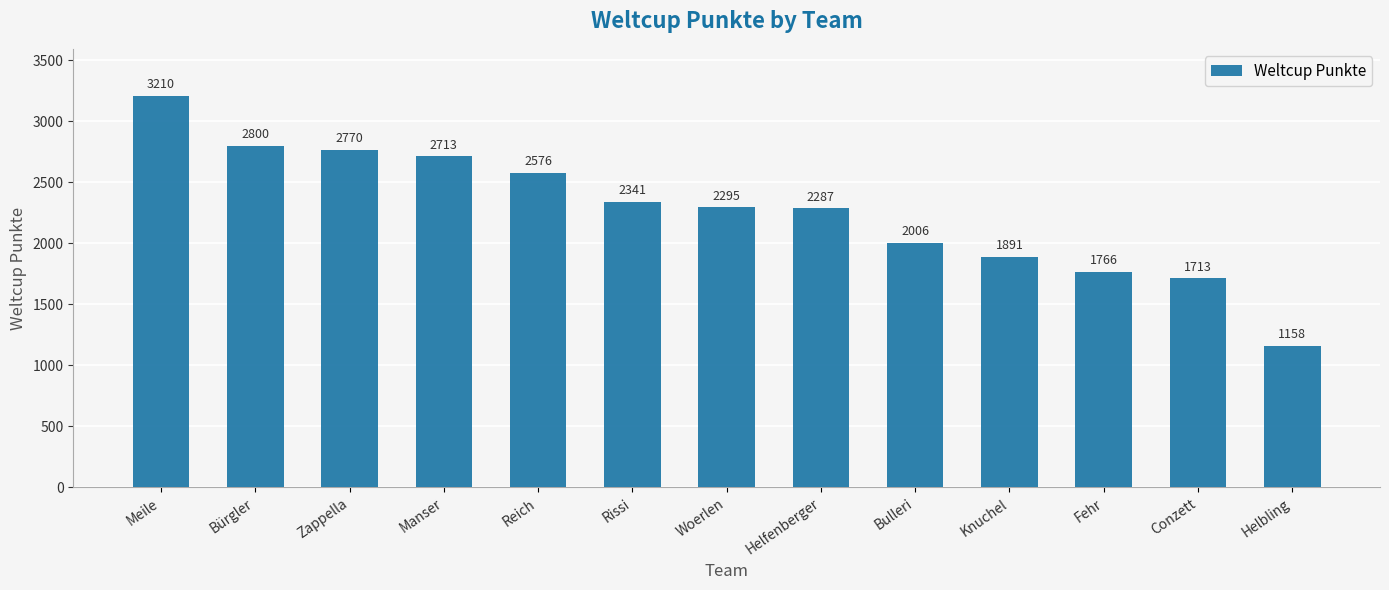

What position from the left is Rissi?

6